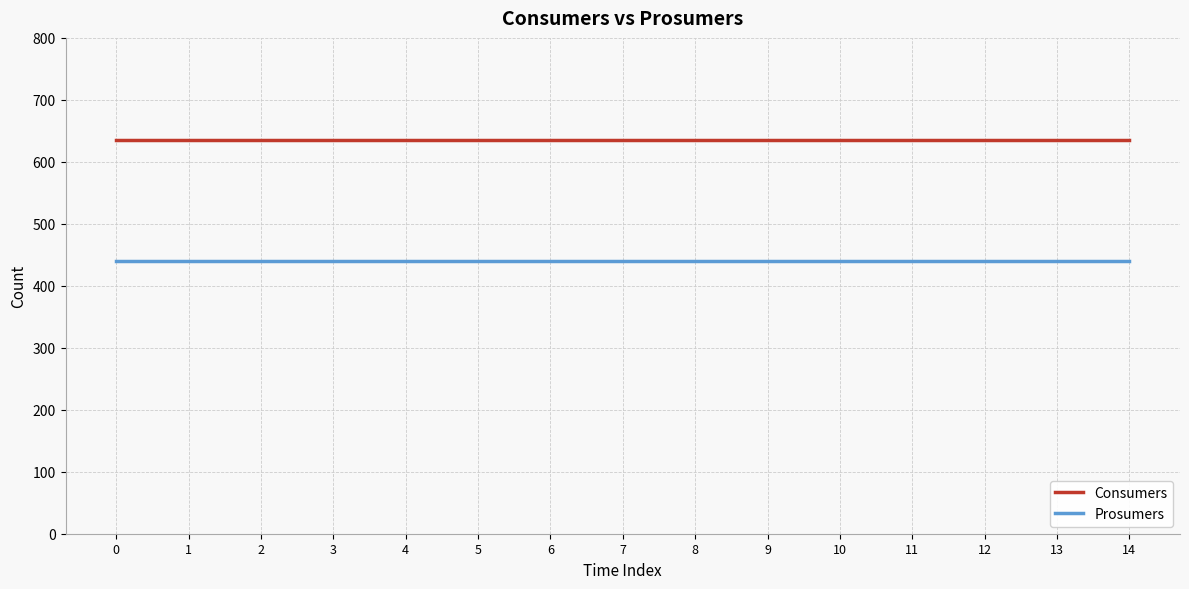

Reading left to right, list all the values displayed in this chart.

Consumers: 635	635	635	635	635	635	635	635	635	635	635	635	635	635	635
Prosumers: 440	440	440	440	440	440	440	440	440	440	440	440	440	440	440